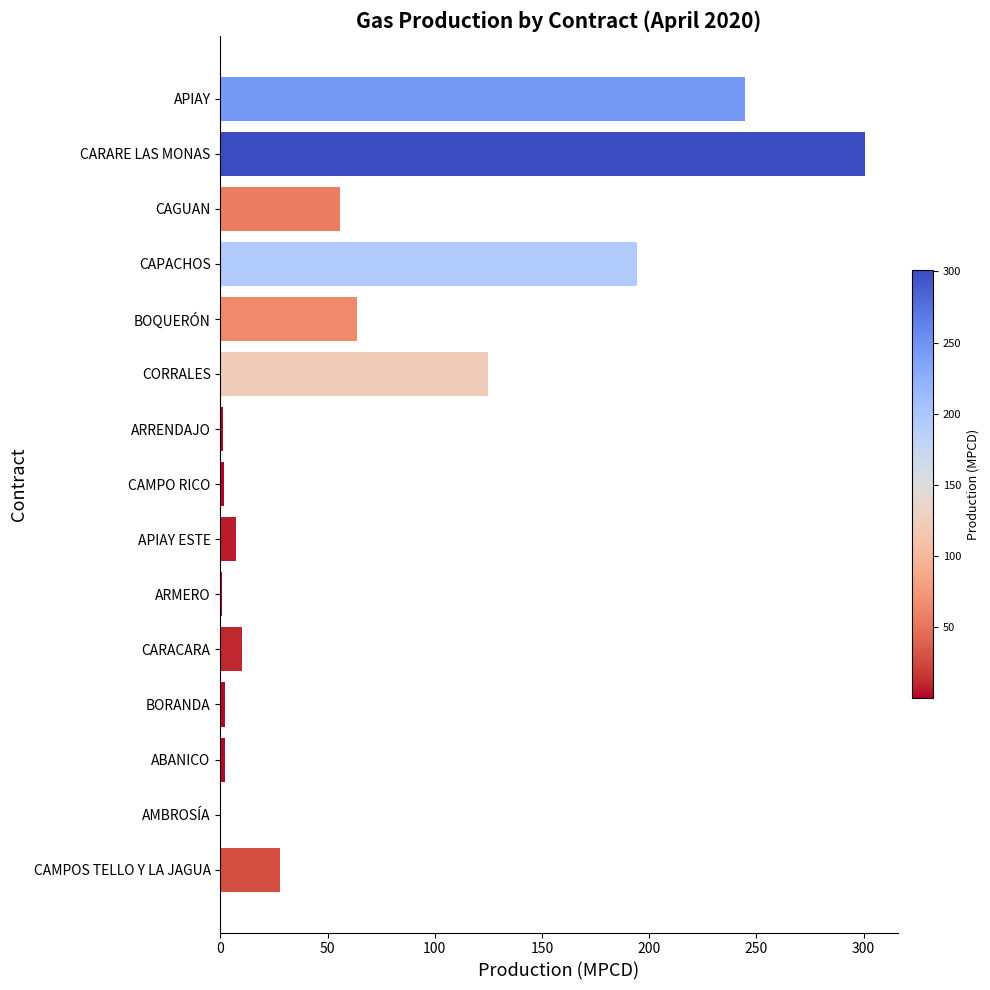

Which category has the highest value across all series?

CARARE LAS MONAS